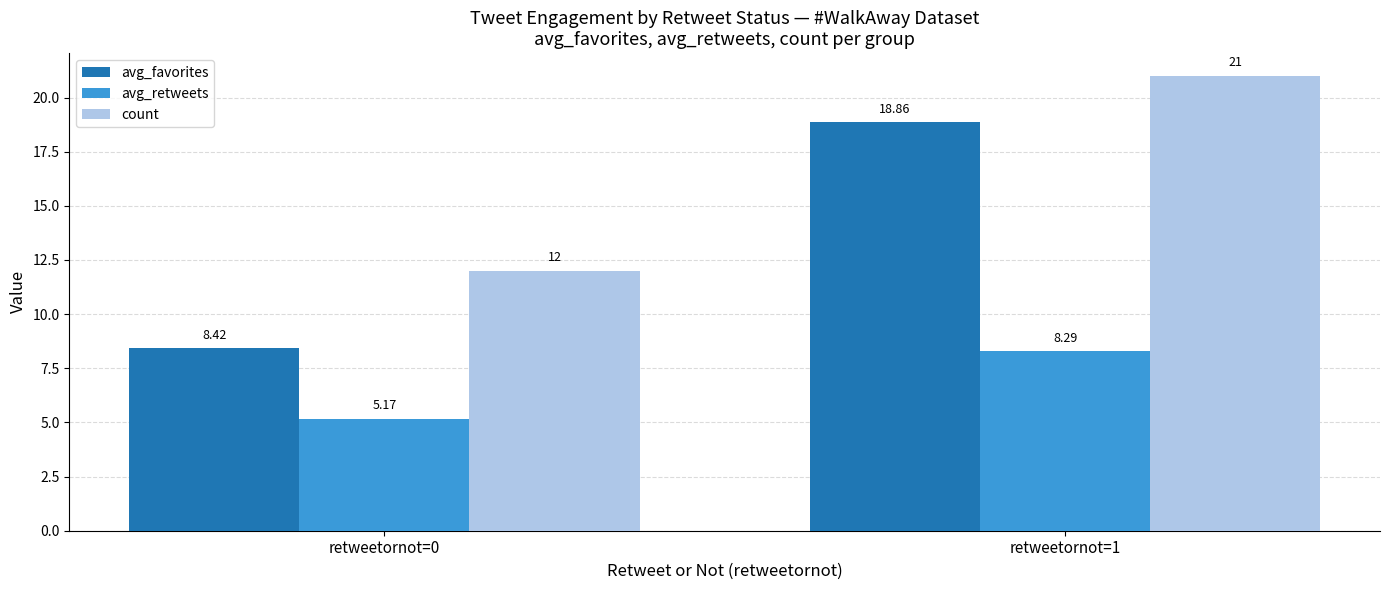

Is it true that avg_favorites equals 10.2 at retweetornot=1?

False